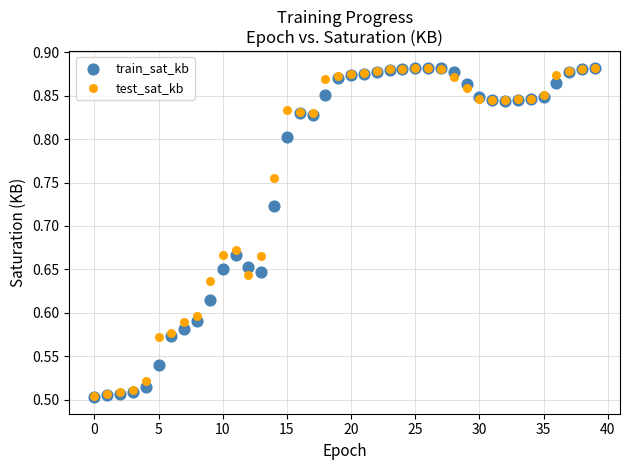

What are all the series names shown in the legend?

train_sat_kb, test_sat_kb